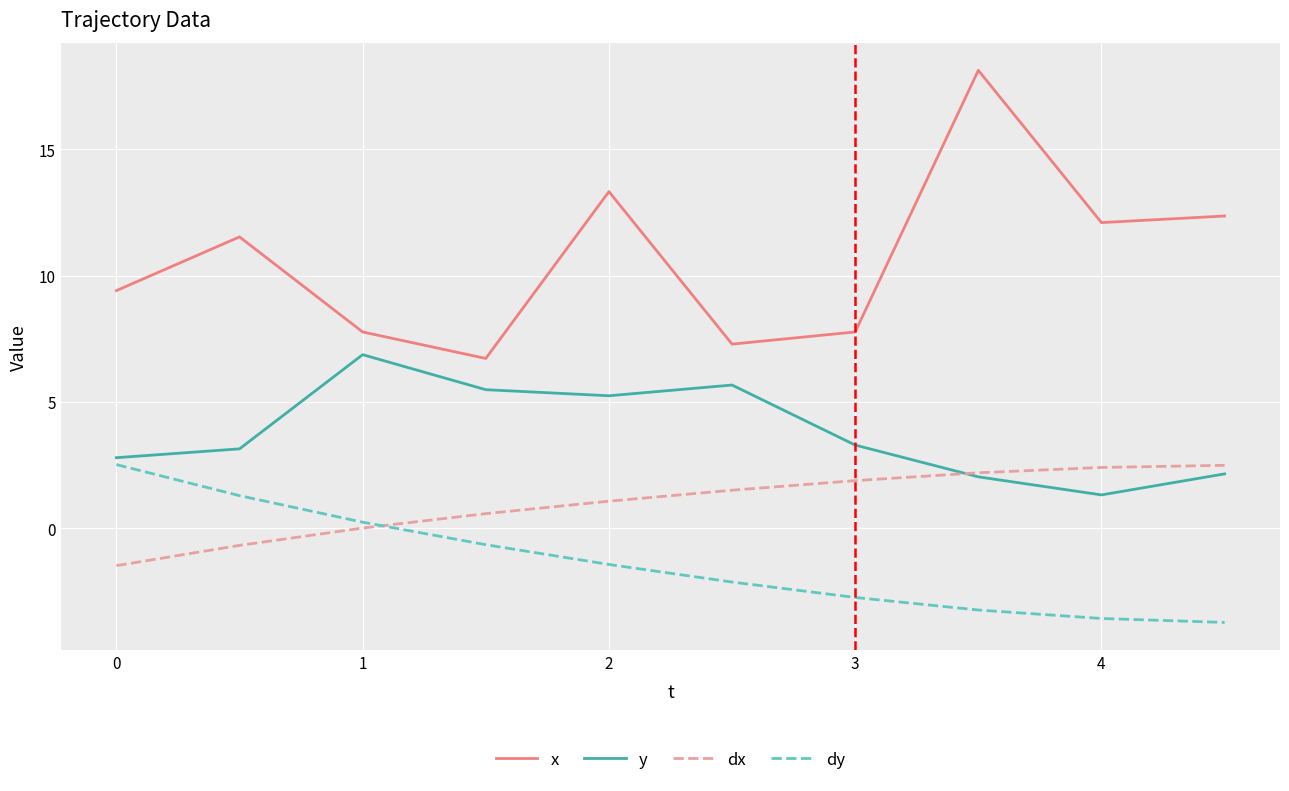

Which series has the widest spread of values?

x